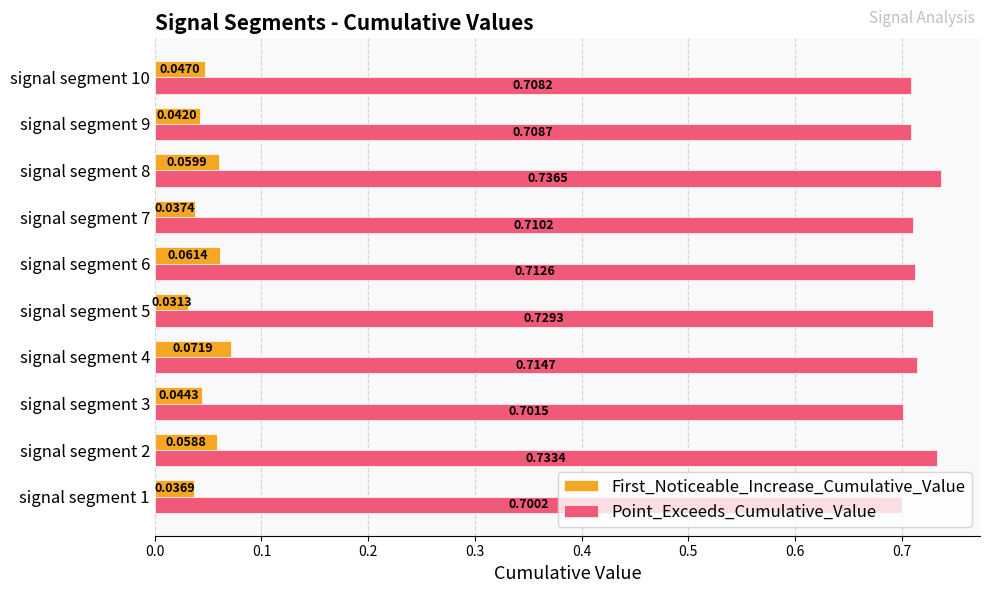

At which label does First_Noticeable_Increase_Cumulative_Value reach its peak?

signal segment 4